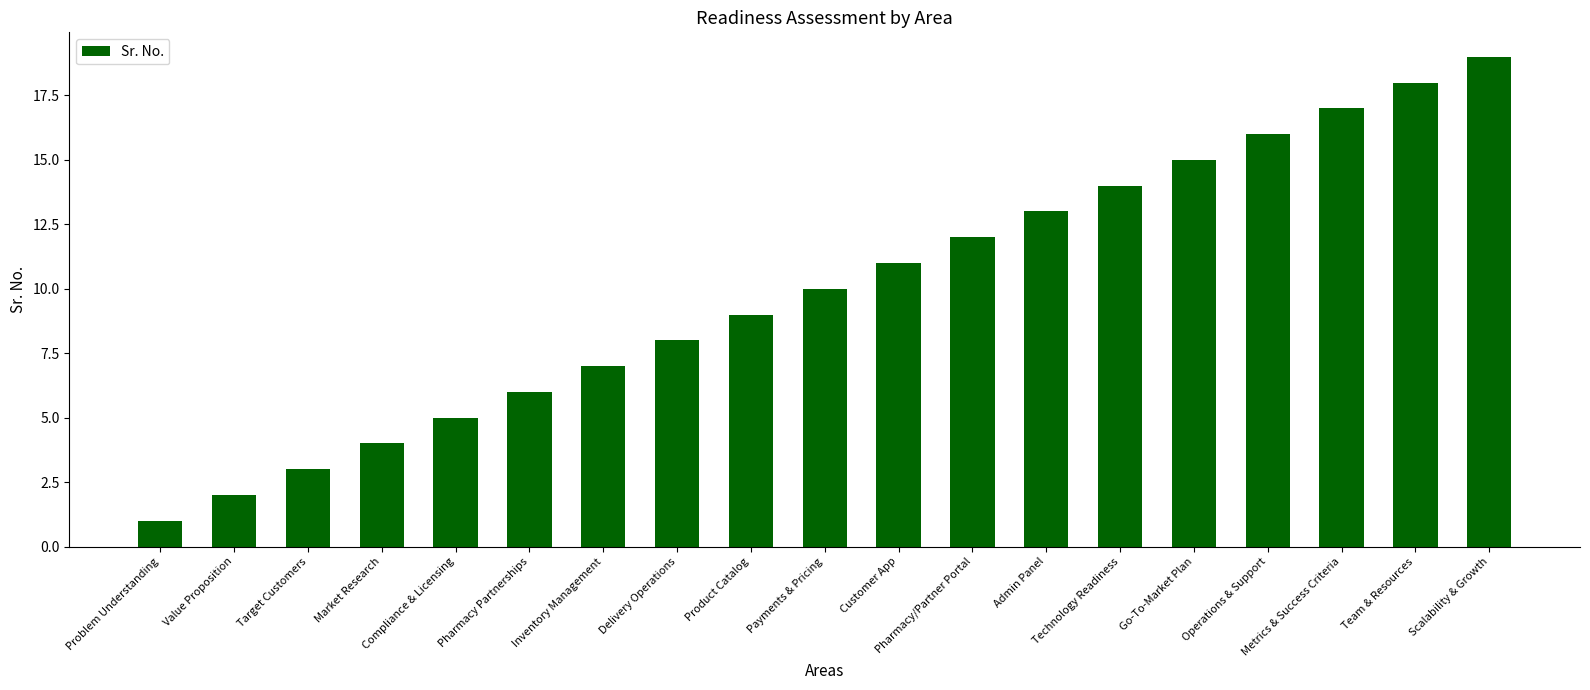

List the labels in order of value, largest first.

Scalability & Growth, Team & Resources, Metrics & Success Criteria, Operations & Support, Go-To-Market Plan, Technology Readiness, Admin Panel, Pharmacy/Partner Portal, Customer App, Payments & Pricing, Product Catalog, Delivery Operations, Inventory Management, Pharmacy Partnerships, Compliance & Licensing, Market Research, Target Customers, Value Proposition, Problem Understanding